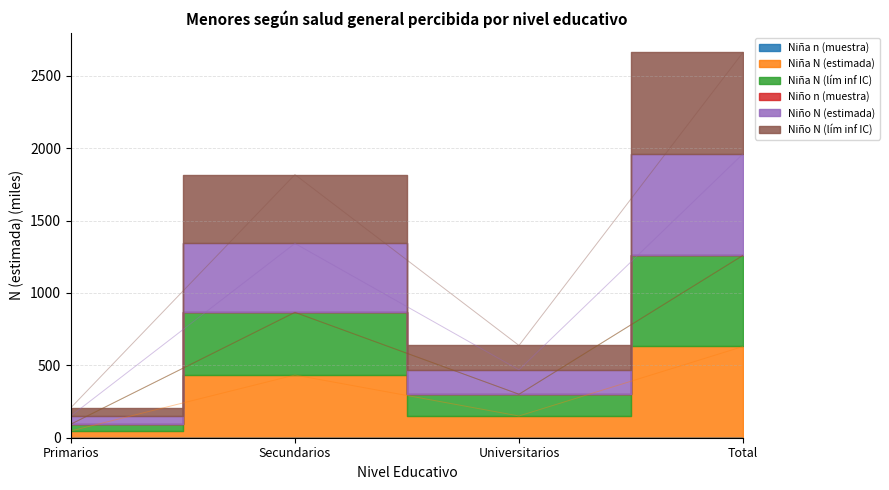

Which label corresponds to the smallest value in the chart?

Primarios